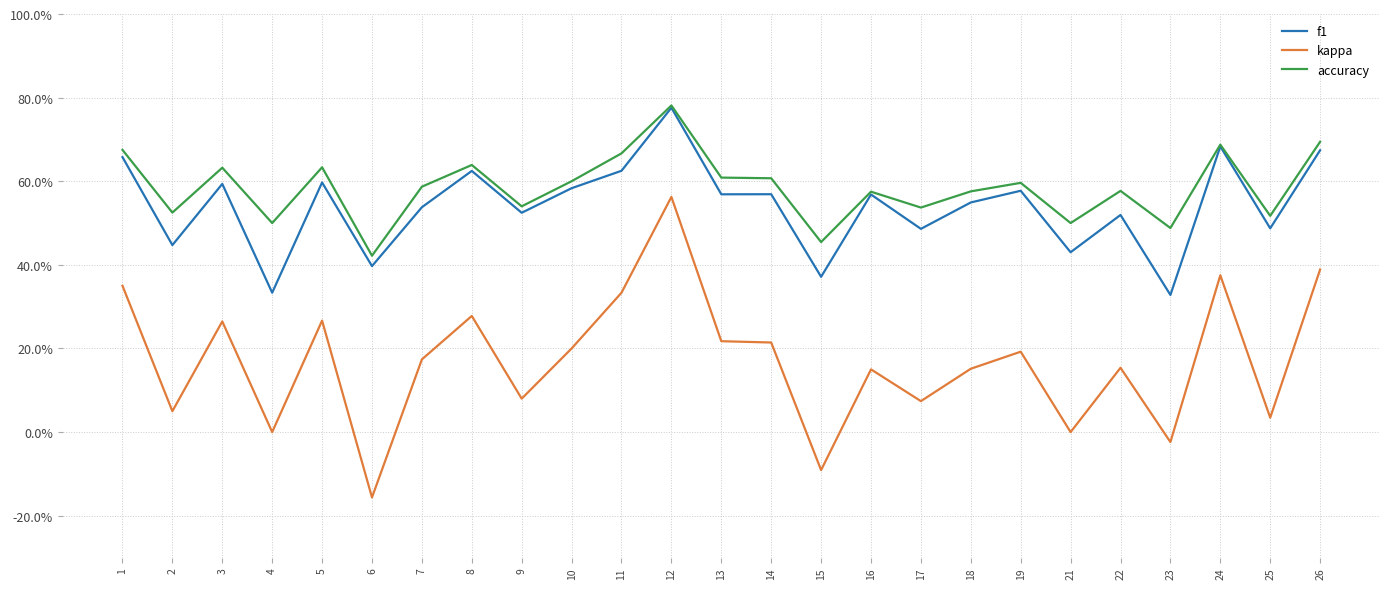

Which has a higher value, 13 or 7?

13